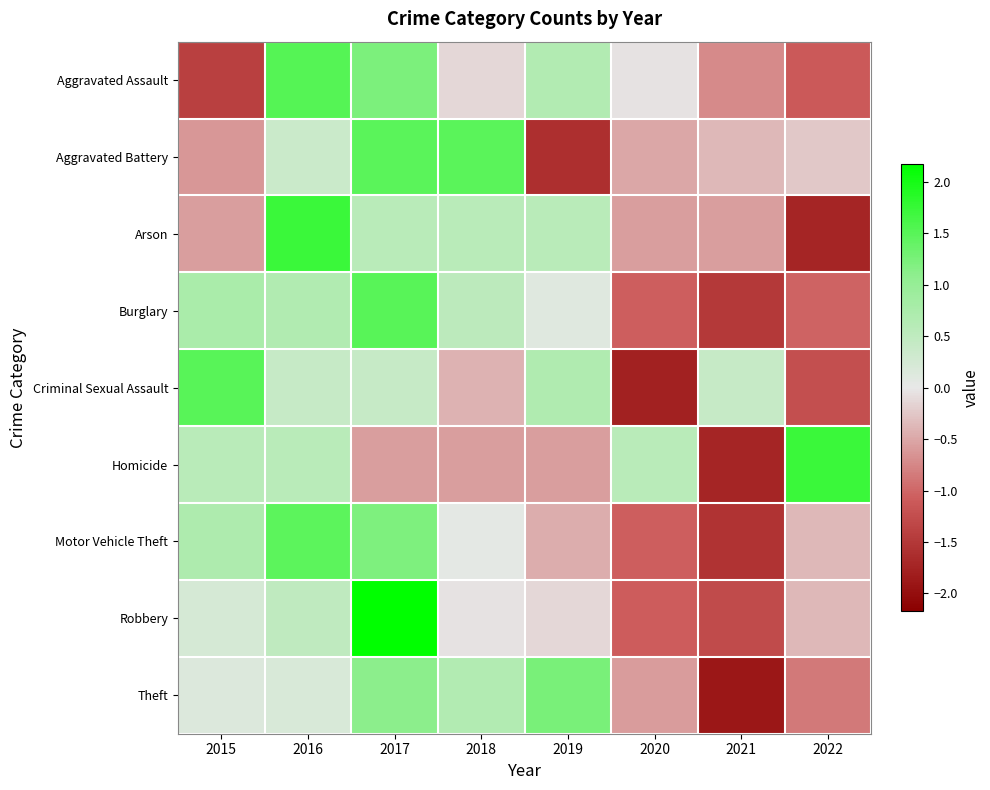

Reading left to right, list all the values displayed in this chart.

Aggravated Assault: 2015=-1.4	2016=1.5	2017=1.2	2018=-0.1	2019=0.6	2020=-0.0	2021=-0.7	2022=-1.1
Aggravated Battery: 2015=-0.6	2016=0.4	2017=1.5	2018=1.5	2019=-1.6	2020=-0.5	2021=-0.4	2022=-0.2
Arson: 2015=-0.6	2016=1.7	2017=0.6	2018=0.6	2019=0.6	2020=-0.6	2021=-0.6	2022=-1.7
Burglary: 2015=0.8	2016=0.7	2017=1.5	2018=0.5	2019=0.1	2020=-1.1	2021=-1.5	2022=-1.0
Criminal Sexual Assault: 2015=1.5	2016=0.4	2017=0.4	2018=-0.4	2019=0.7	2020=-1.8	2021=0.4	2022=-1.2
Homicide: 2015=0.6	2016=0.6	2017=-0.6	2018=-0.6	2019=-0.6	2020=0.6	2021=-1.7	2022=1.7
Motor Vehicle Theft: 2015=0.7	2016=1.5	2017=1.2	2018=0.0	2019=-0.5	2020=-1.1	2021=-1.5	2022=-0.4
Robbery: 2015=0.2	2016=0.5	2017=2.2	2018=-0.0	2019=-0.1	2020=-1.1	2021=-1.3	2022=-0.4
Theft: 2015=0.1	2016=0.2	2017=1.1	2018=0.7	2019=1.3	2020=-0.6	2021=-1.9	2022=-0.9